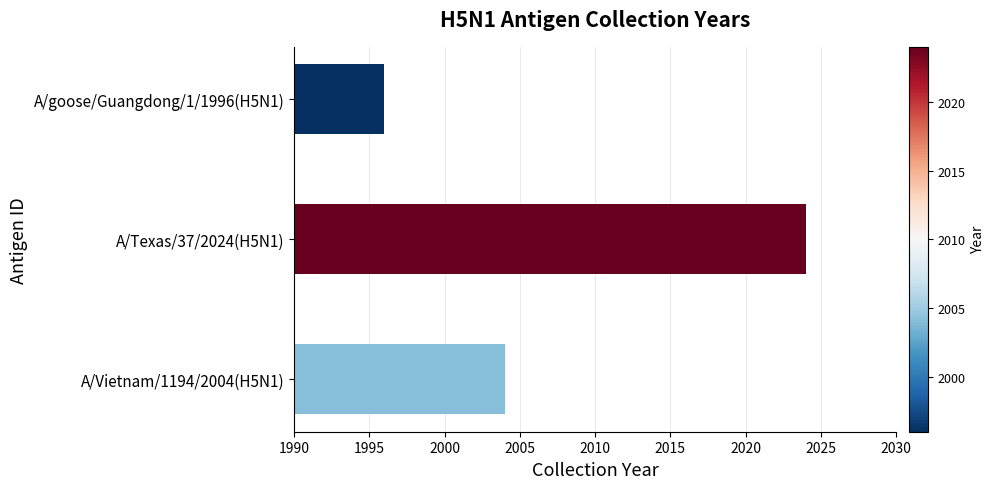

What is the maximum value shown in the chart?

2024